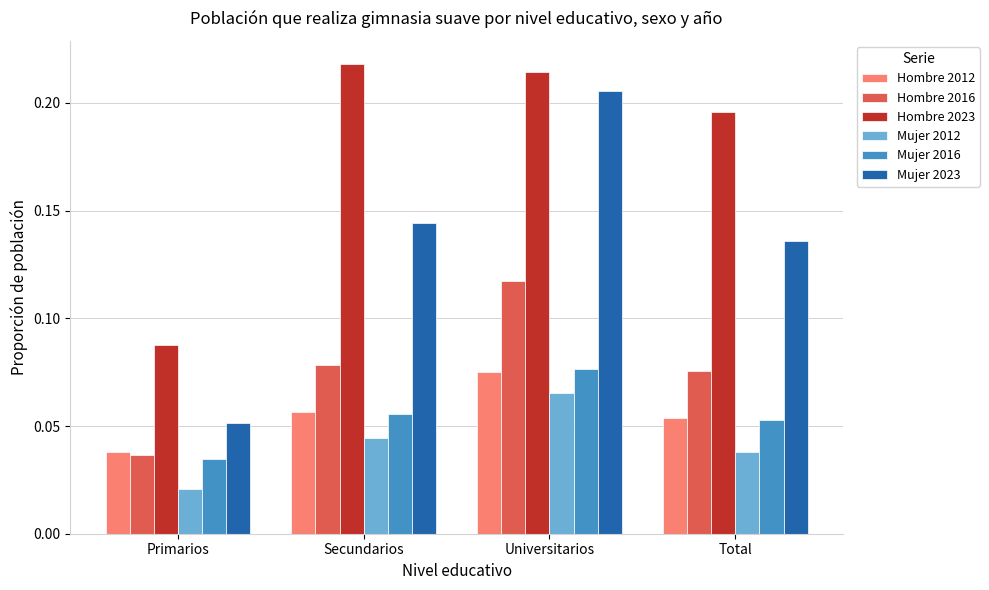

True or false: Hombre 2012 has a value of 0.1 at Primarios.

False